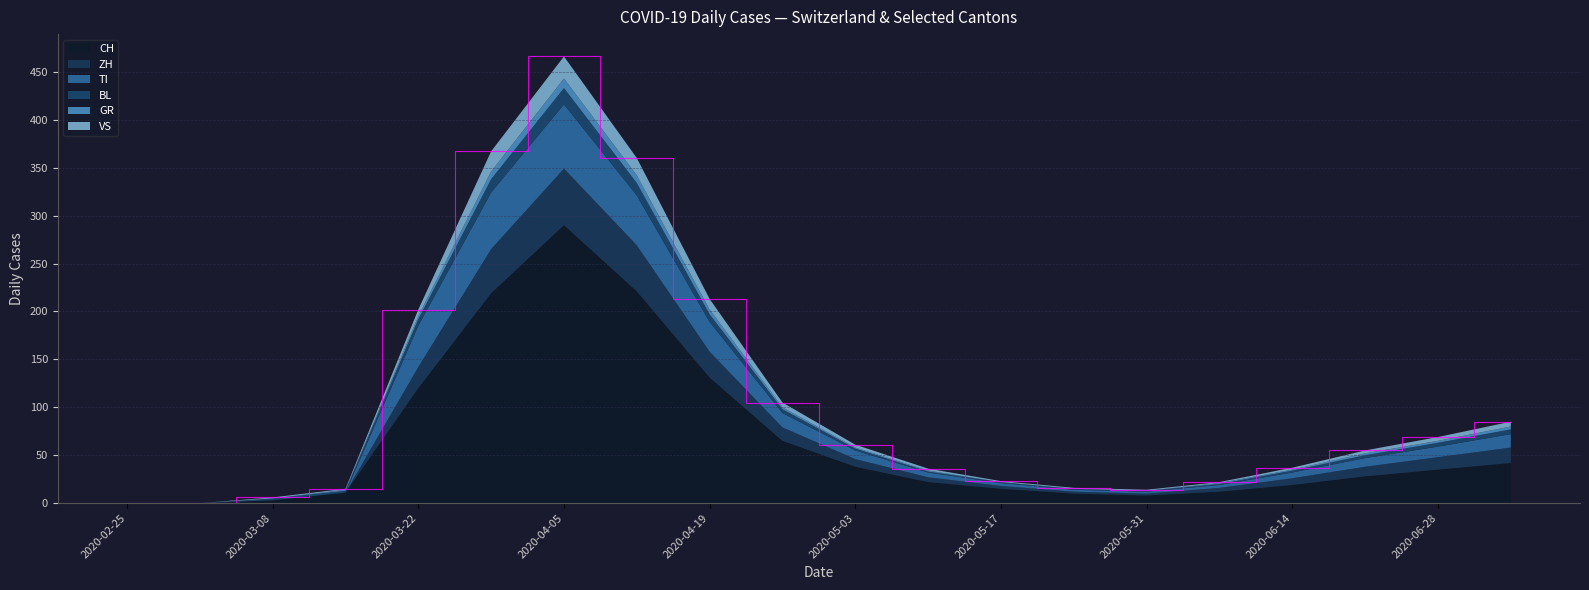

Reading left to right, extract all data points from this chart.

CH: 2020-02-25=0	2020-03-01=0	2020-03-08=3	2020-03-15=11	2020-03-22=120	2020-03-29=219	2020-04-05=290	2020-04-12=221	2020-04-19=131	2020-04-26=65	2020-05-03=38	2020-05-10=22	2020-05-17=15	2020-05-24=10	2020-05-31=8	2020-06-07=12	2020-06-14=19	2020-06-21=28	2020-06-28=35	2020-07-05=42
ZH: 2020-02-25=0	2020-03-01=0	2020-03-08=0	2020-03-15=0	2020-03-22=22	2020-03-29=46	2020-04-05=59	2020-04-12=48	2020-04-19=27	2020-04-26=14	2020-05-03=8	2020-05-10=5	2020-05-17=3	2020-05-24=2	2020-05-31=2	2020-06-07=4	2020-06-14=7	2020-06-21=10	2020-06-28=13	2020-07-05=16
TI: 2020-02-25=0	2020-03-01=0	2020-03-08=0	2020-03-15=0	2020-03-22=43	2020-03-29=59	2020-04-05=67	2020-04-12=52	2020-04-19=31	2020-04-26=15	2020-05-03=9	2020-05-10=5	2020-05-17=3	2020-05-24=2	2020-05-31=2	2020-06-07=3	2020-06-14=6	2020-06-21=9	2020-06-28=11	2020-07-05=14
BL: 2020-02-25=0	2020-03-01=0	2020-03-08=2	2020-03-15=2	2020-03-22=7	2020-03-29=14	2020-04-05=17	2020-04-12=13	2020-04-19=8	2020-04-26=4	2020-05-03=2	2020-05-10=1	2020-05-17=1	2020-05-24=1	2020-05-31=1	2020-06-07=1	2020-06-14=2	2020-06-21=3	2020-06-28=4	2020-07-05=5
GR: 2020-02-25=0	2020-03-01=0	2020-03-08=0	2020-03-15=1	2020-03-22=3	2020-03-29=8	2020-04-05=10	2020-04-12=8	2020-04-19=5	2020-04-26=2	2020-05-03=1	2020-05-10=1	2020-05-17=0	2020-05-24=0	2020-05-31=0	2020-06-07=1	2020-06-14=1	2020-06-21=2	2020-06-28=2	2020-07-05=3
VS: 2020-02-25=0	2020-03-01=0	2020-03-08=1	2020-03-15=1	2020-03-22=7	2020-03-29=21	2020-04-05=23	2020-04-12=18	2020-04-19=11	2020-04-26=5	2020-05-03=3	2020-05-10=2	2020-05-17=1	2020-05-24=1	2020-05-31=1	2020-06-07=1	2020-06-14=2	2020-06-21=3	2020-06-28=4	2020-07-05=5